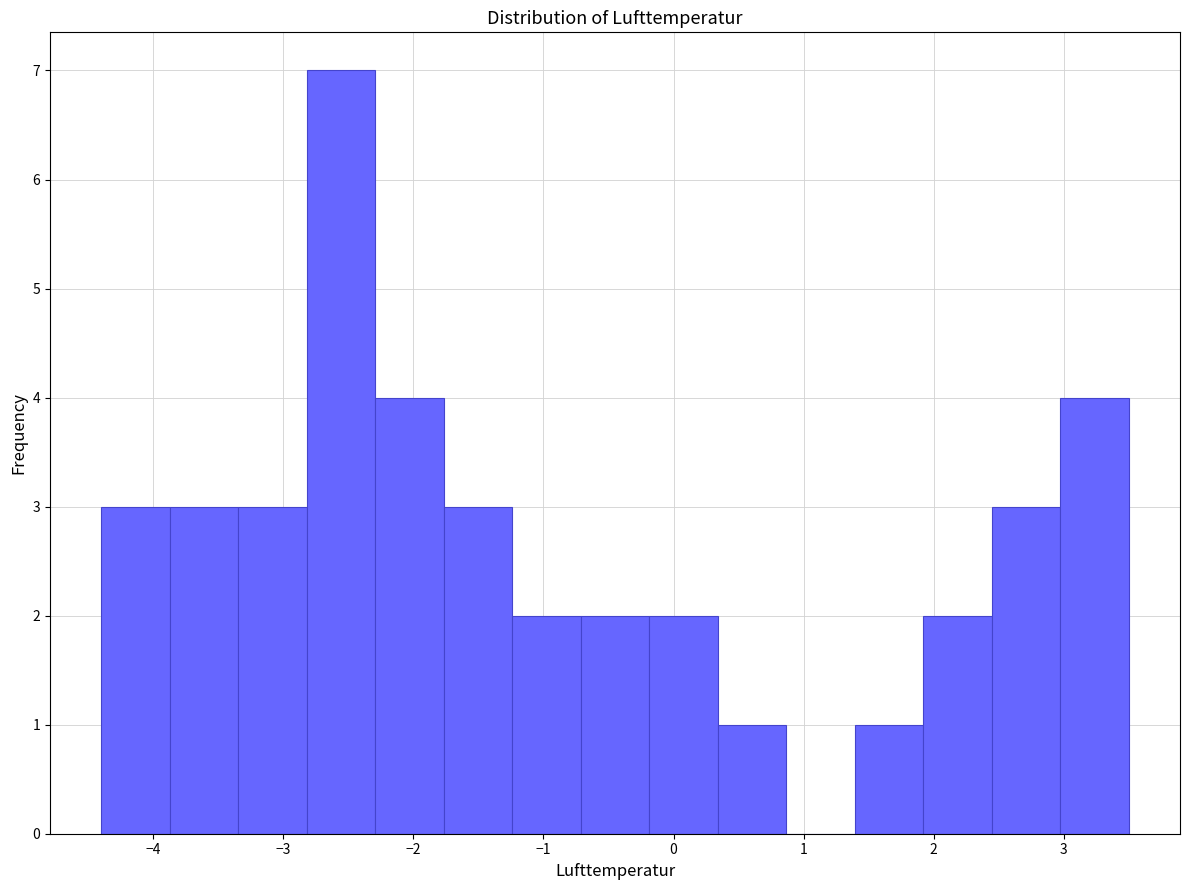

Reading left to right, list every bar in this chart as the range it spans on the x-axis followed by its height. Neither the bar edges nor the heights are printed on the chart, so give them approximately, as read against the axes.

-4.4 to -3.9: 3
-3.9 to -3.3: 3
-3.3 to -2.8: 3
-2.8 to -2.3: 7
-2.3 to -1.8: 4
-1.8 to -1.2: 3
-1.2 to -0.7: 2
-0.7 to -0.2: 2
-0.2 to 0.3: 2
0.3 to 0.9: 1
0.9 to 1.4: 0
1.4 to 1.9: 1
1.9 to 2.4: 2
2.4 to 3.0: 3
3.0 to 3.5: 4